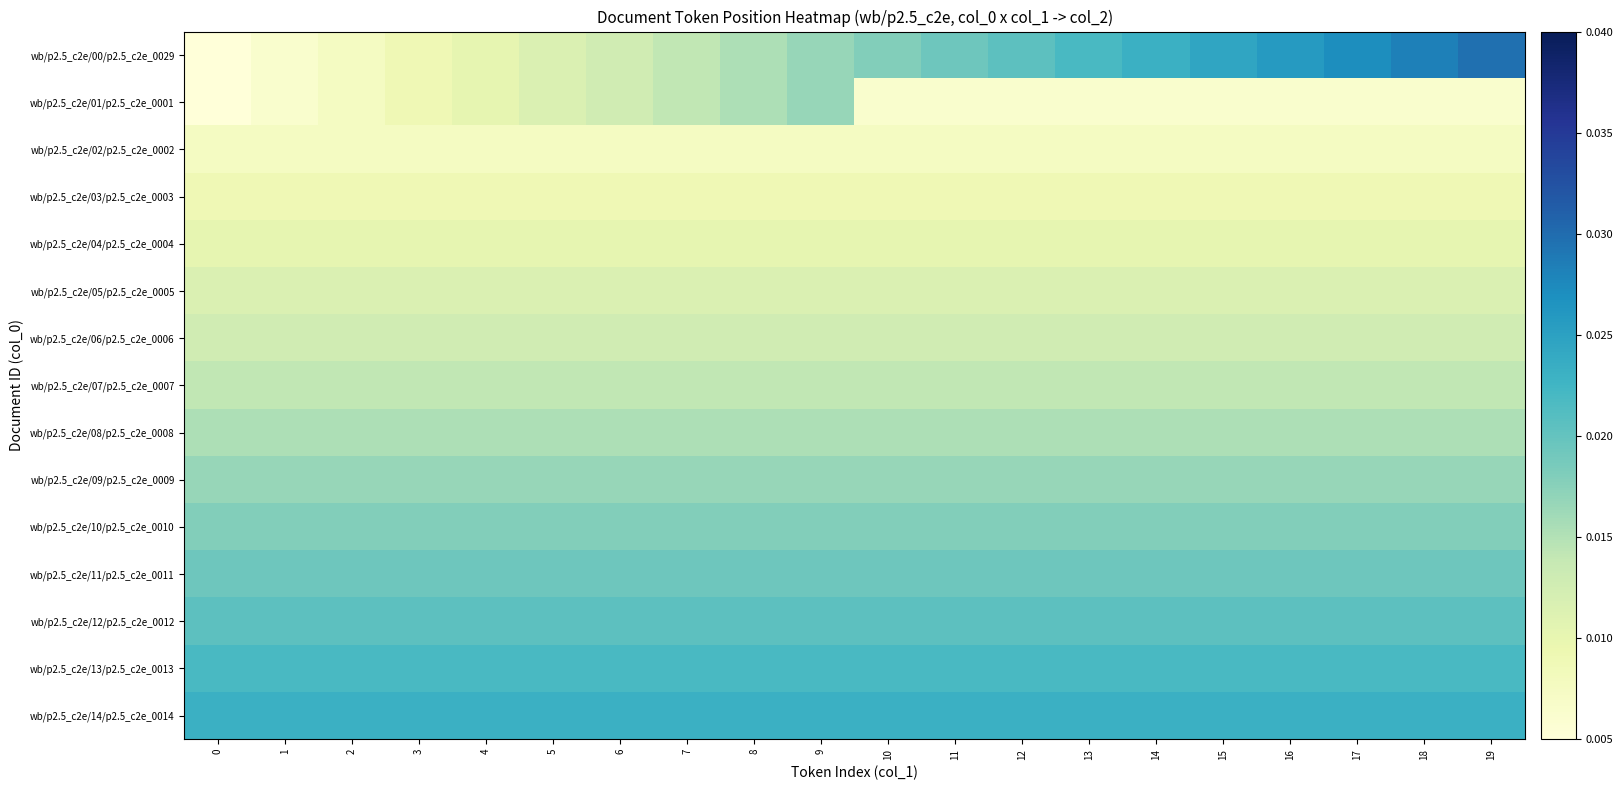

Which series has the widest spread of values?

wb/p2.5_c2e/00/p2.5_c2e_0029